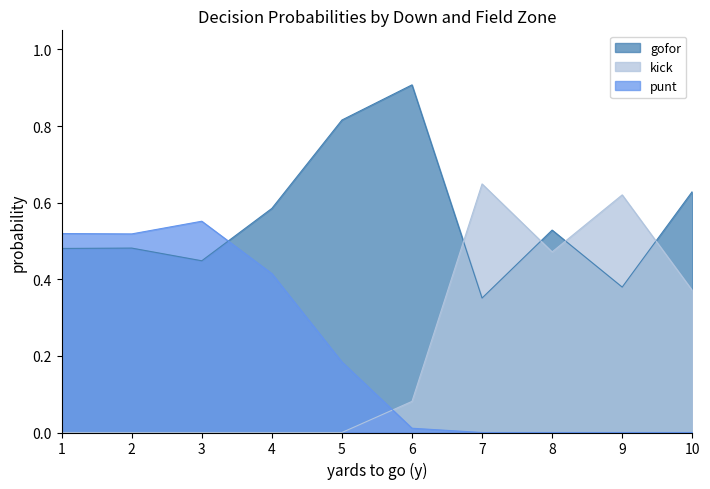

How many series are shown in this chart?

3